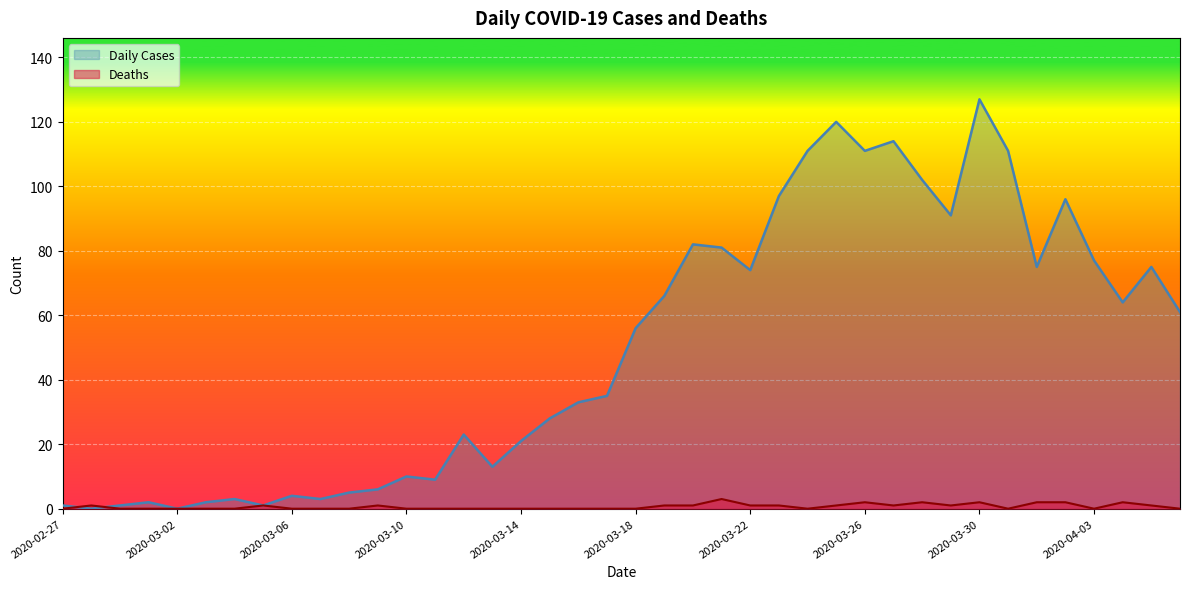

Reading left to right, list all the values displayed in this chart.

Daily Cases: 1	0	1	2	0	2	3	1	4	3	5	6	10	9	23	13	21	28	33	35	56	66	82	81	74	97	111	120	111	114	102	91	127	111	75	96	77	64	75	61
Deaths: 0	1	0	0	0	0	0	1	0	0	0	1	0	0	0	0	0	0	0	0	0	1	1	3	1	1	0	1	2	1	2	1	2	0	2	2	0	2	1	0